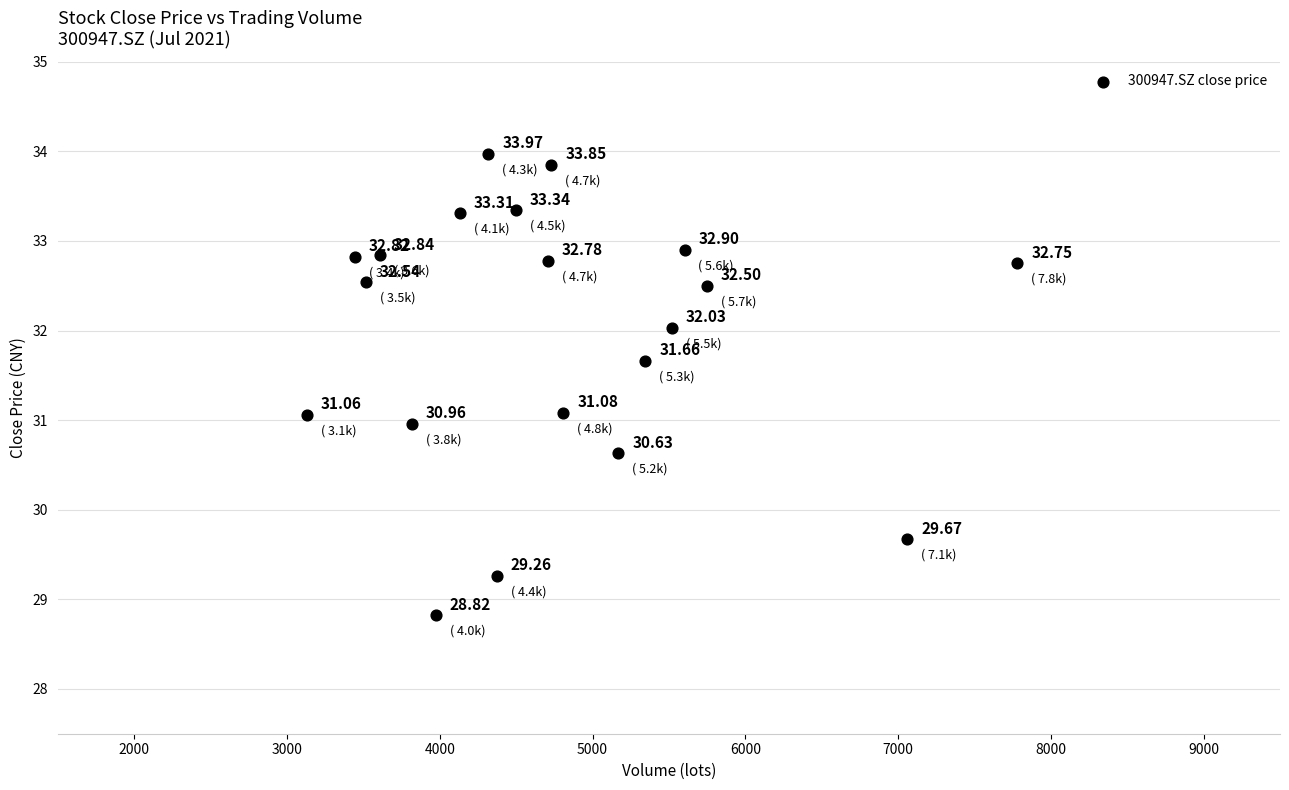

What is the range of X values (max minus min)?

4650.0